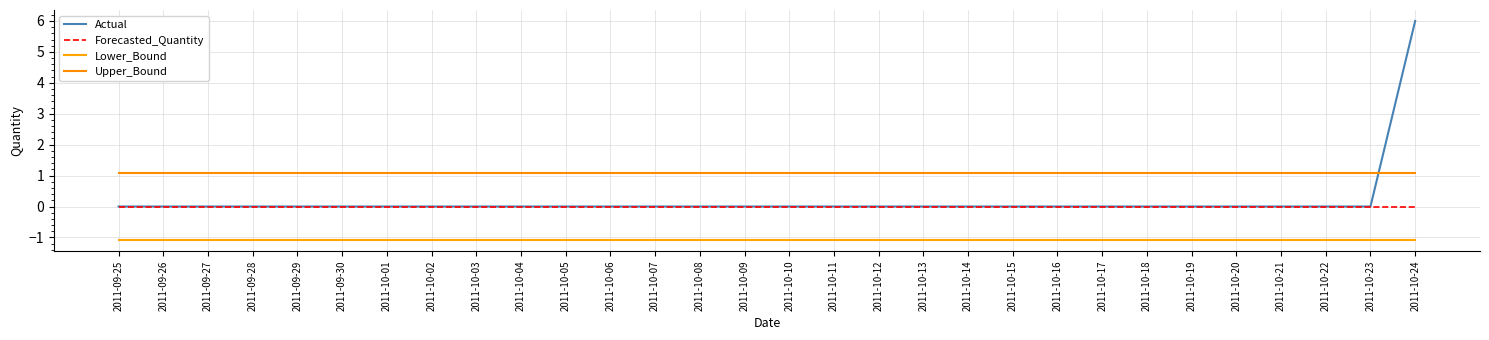

The value of Actual at 2011-10-17 is 0.0. True or false?

True